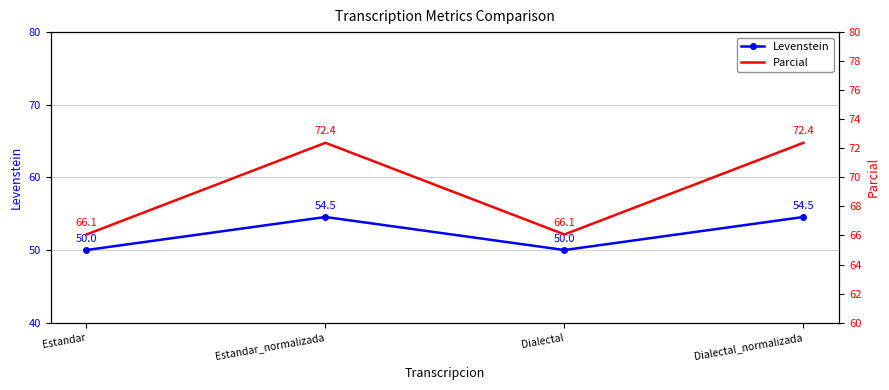

Which series has the widest spread of values?

Parcial